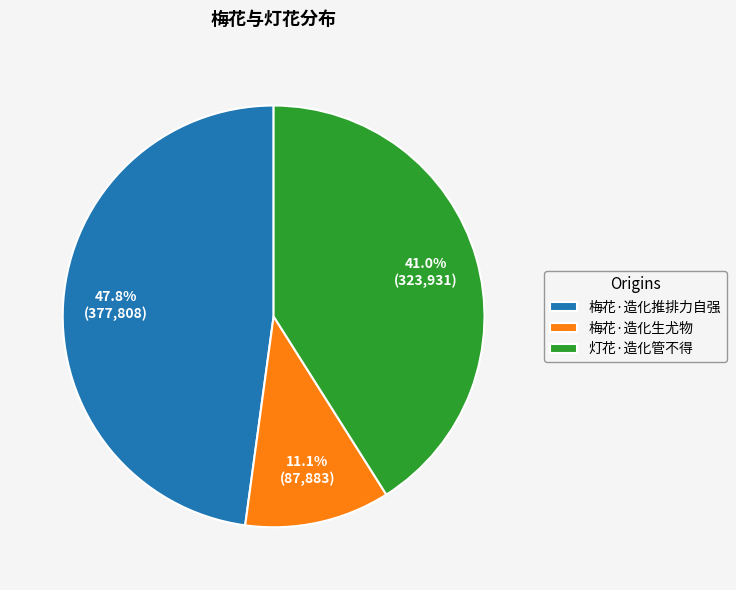

Combined, what portion of the pie is 灯花·造化管不得 and 梅花·造化生尤物?

52.2%